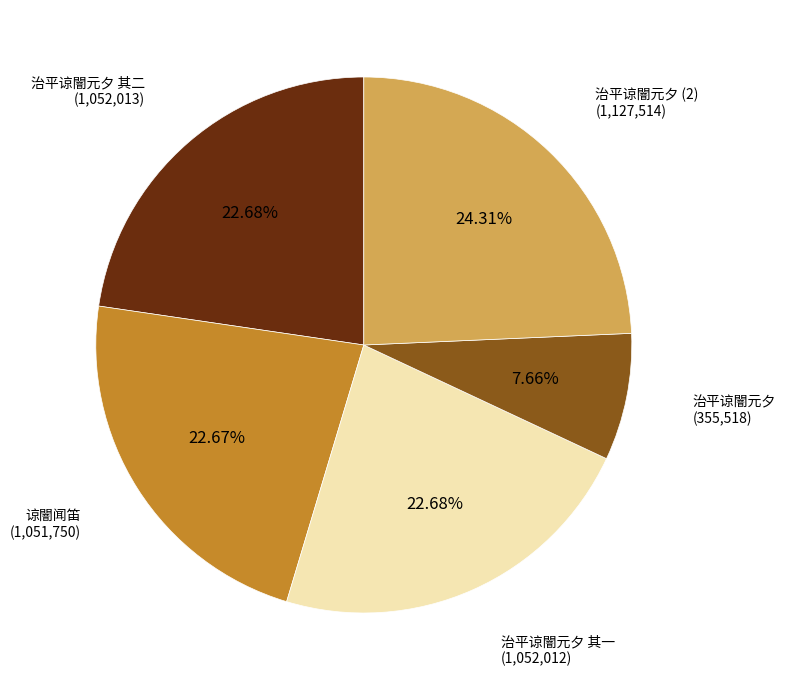

Count the number of slices in the pie.

5